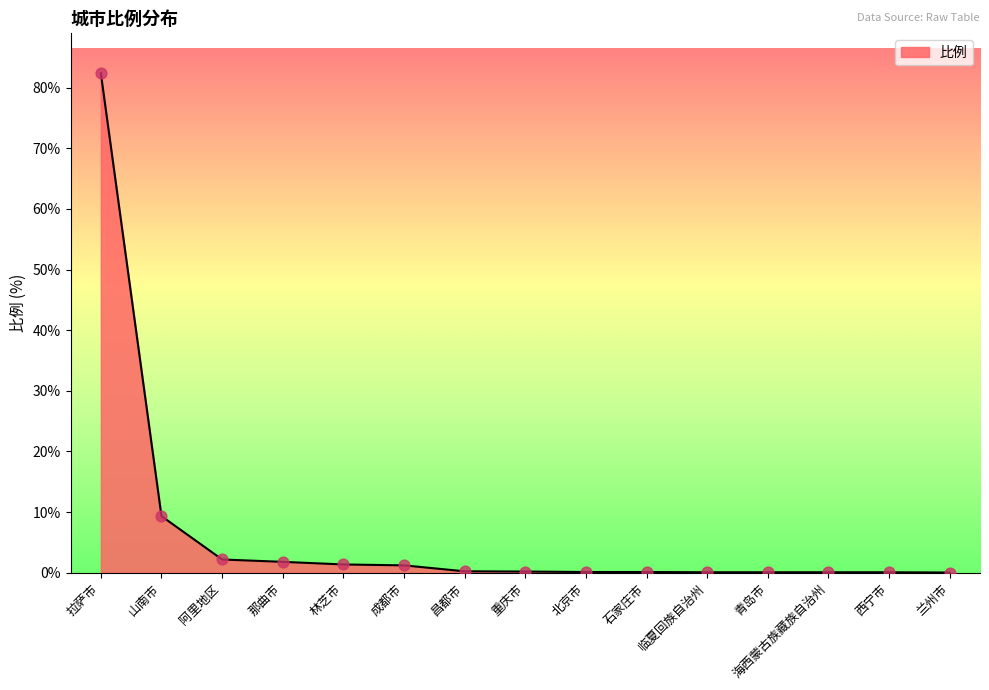

What is the change in value from 成都市 to 北京市?

-1.1